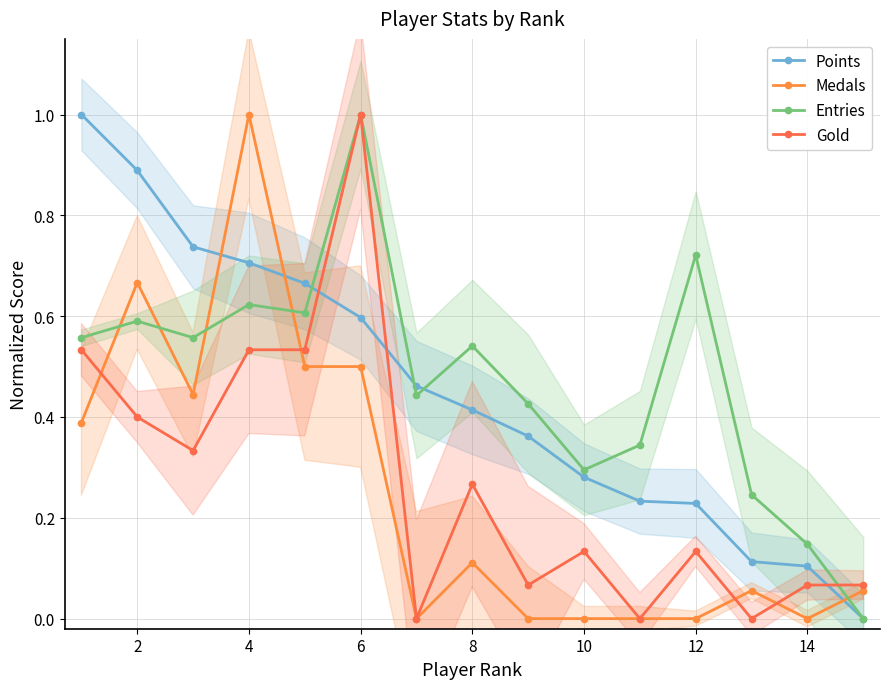

How many lines are shown in the chart?

4